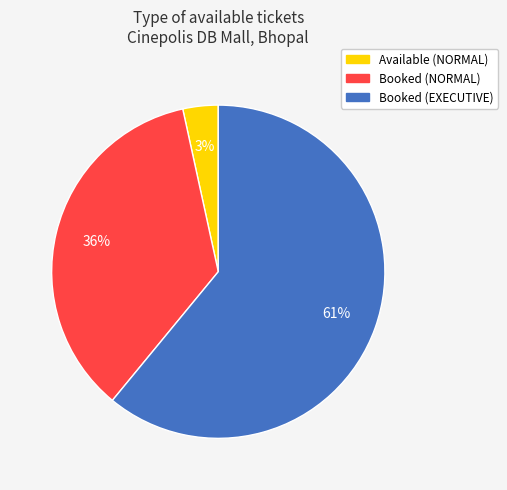

How many segments does this pie chart have?

3